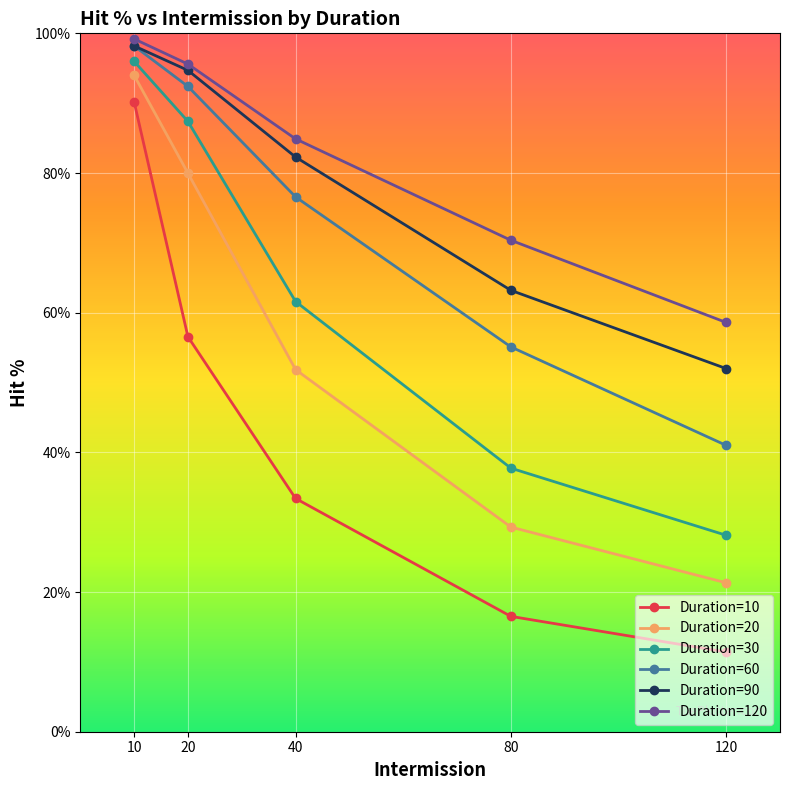

Rank the series at 120 from highest to lowest value.

Duration=120, Duration=90, Duration=60, Duration=30, Duration=20, Duration=10